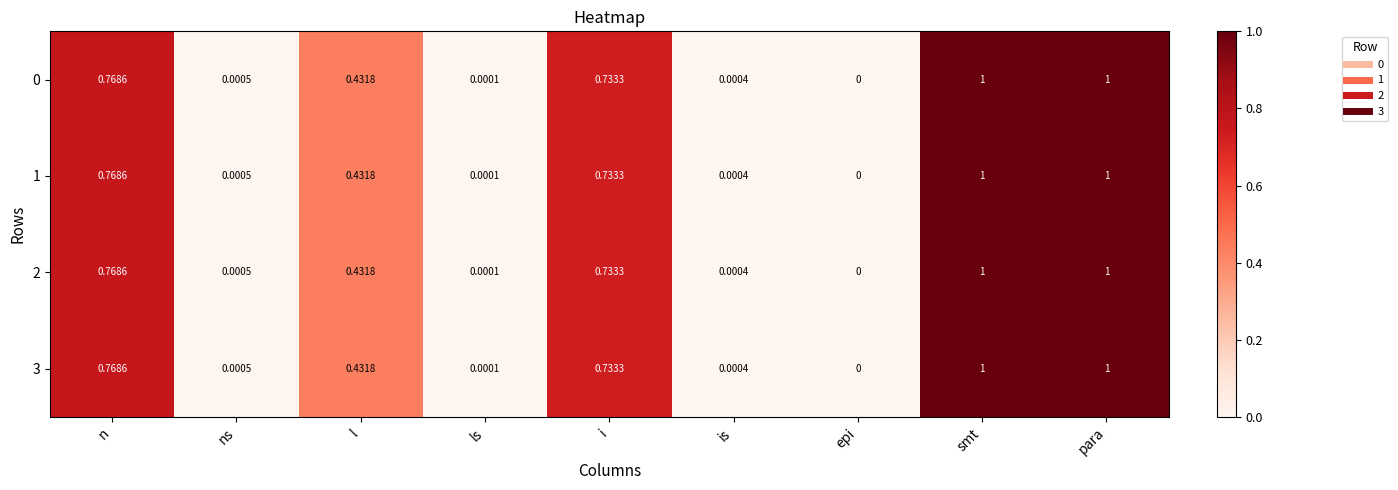

Is the value of 3 at is greater than the value of 2 at n?

No